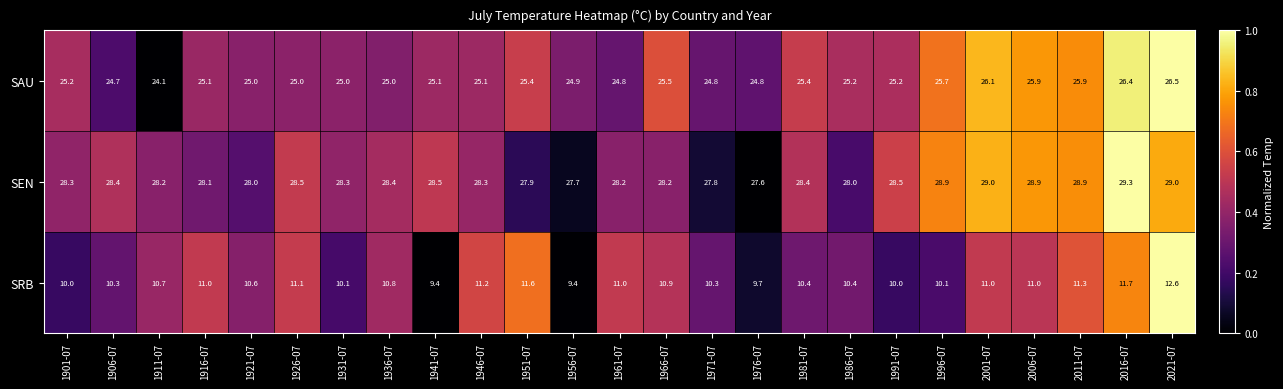

Rank the series by their maximum value, from lowest to highest.

SRB, SAU, SEN